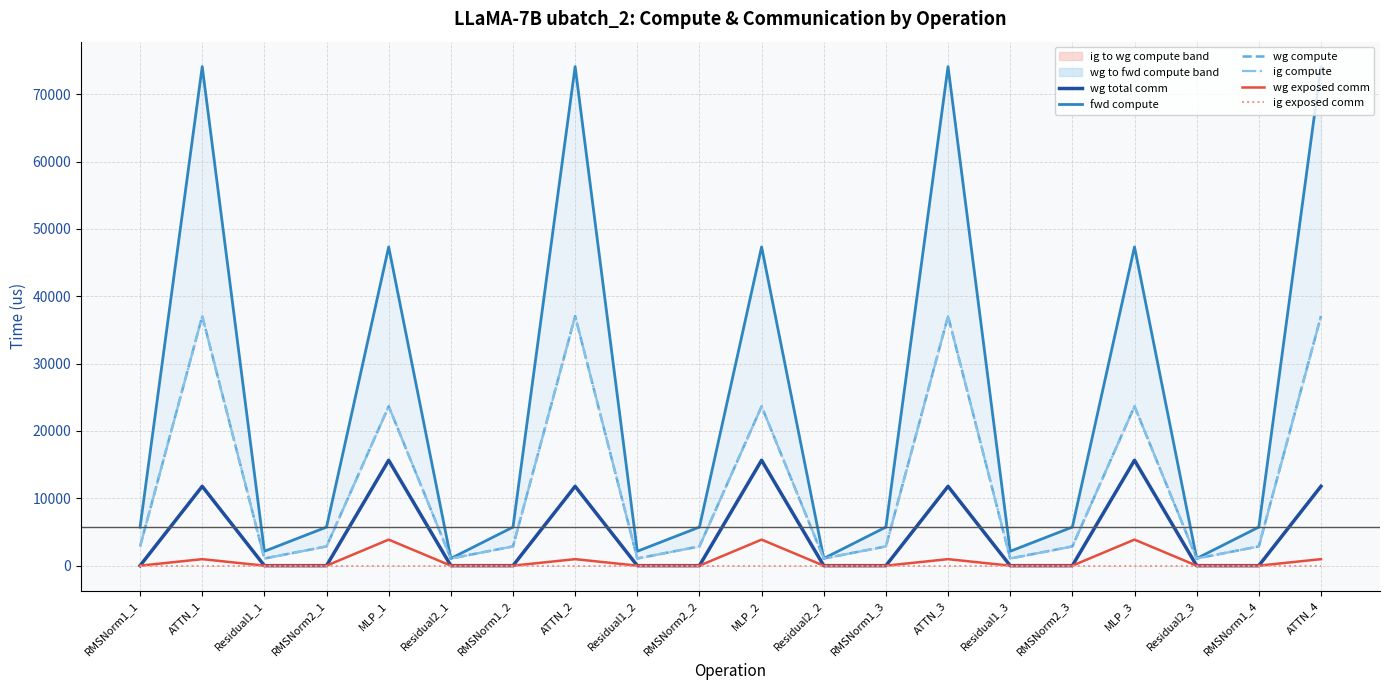

True or false: wg exposed comm and ig compute intersect in this chart.

False